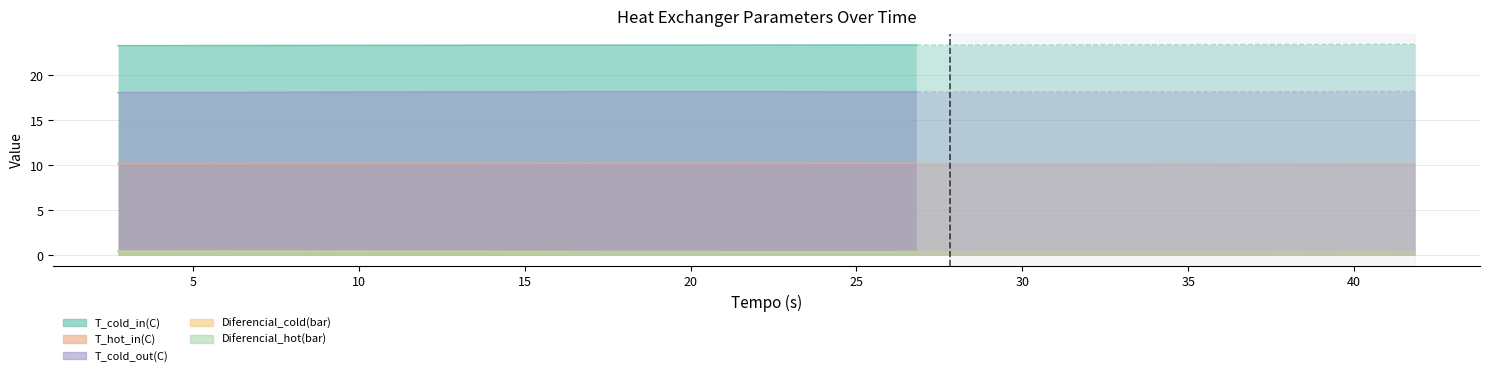

What is the spread (max minus min) of values at 12?

22.9